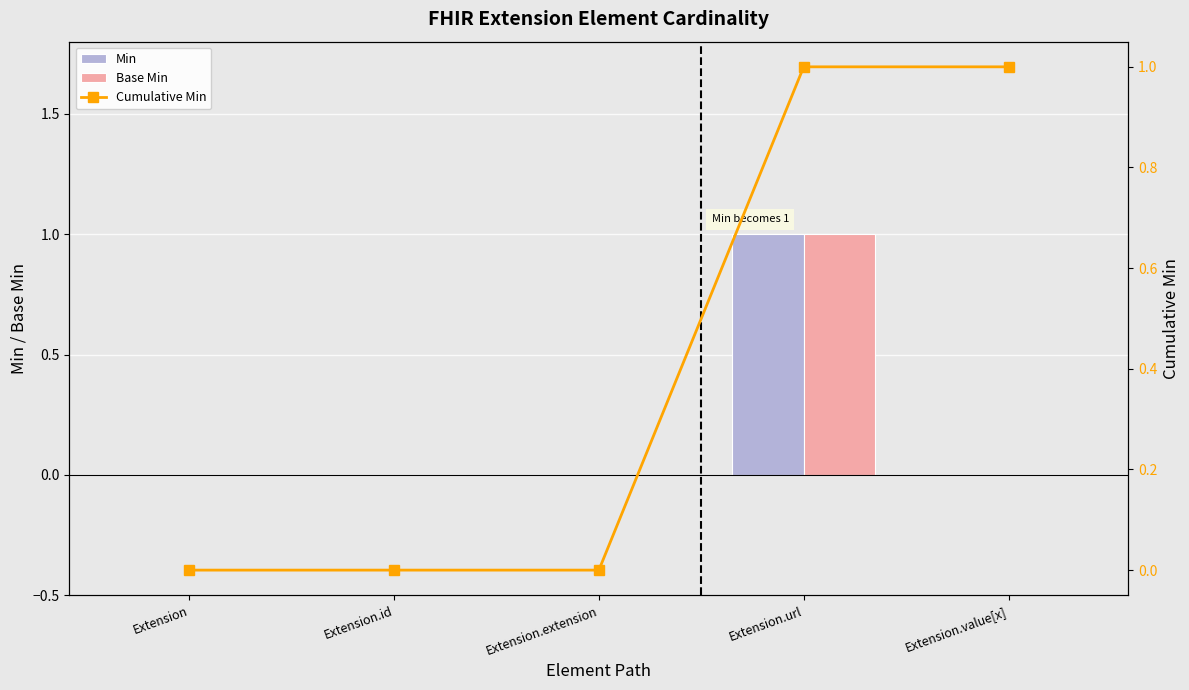

At which category is the sum across all series the highest?

Extension.url